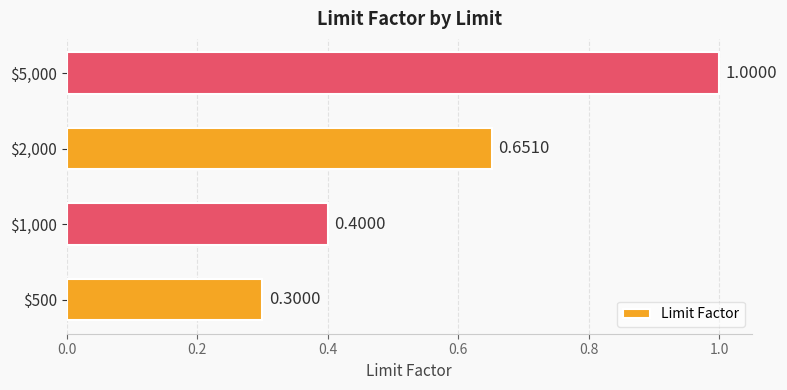

What is the minimum value shown in the chart?

0.3